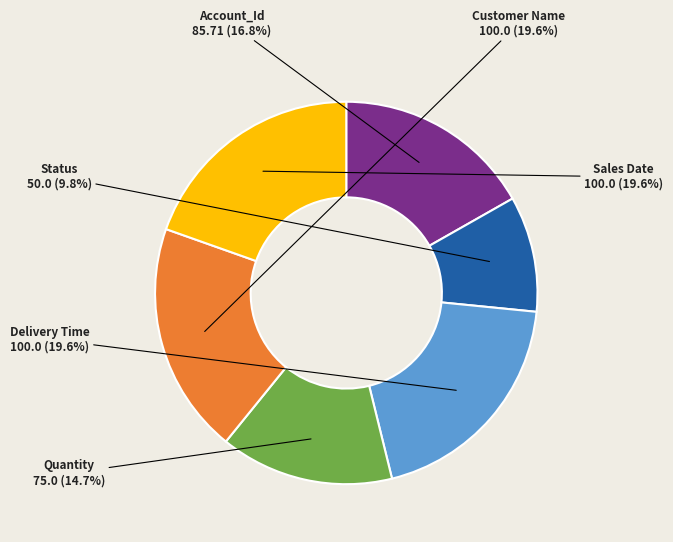

What percentage is the Sales Date slice, to the nearest percent?

20%